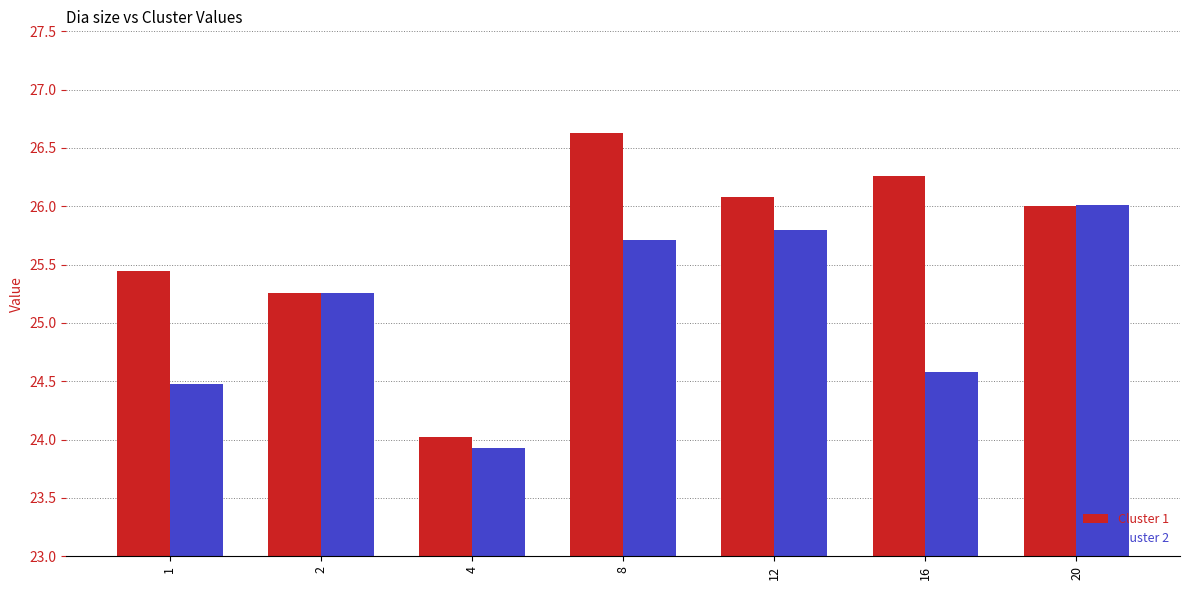

The Cluster 1 series shows 43.9 at 1. True or false?

False